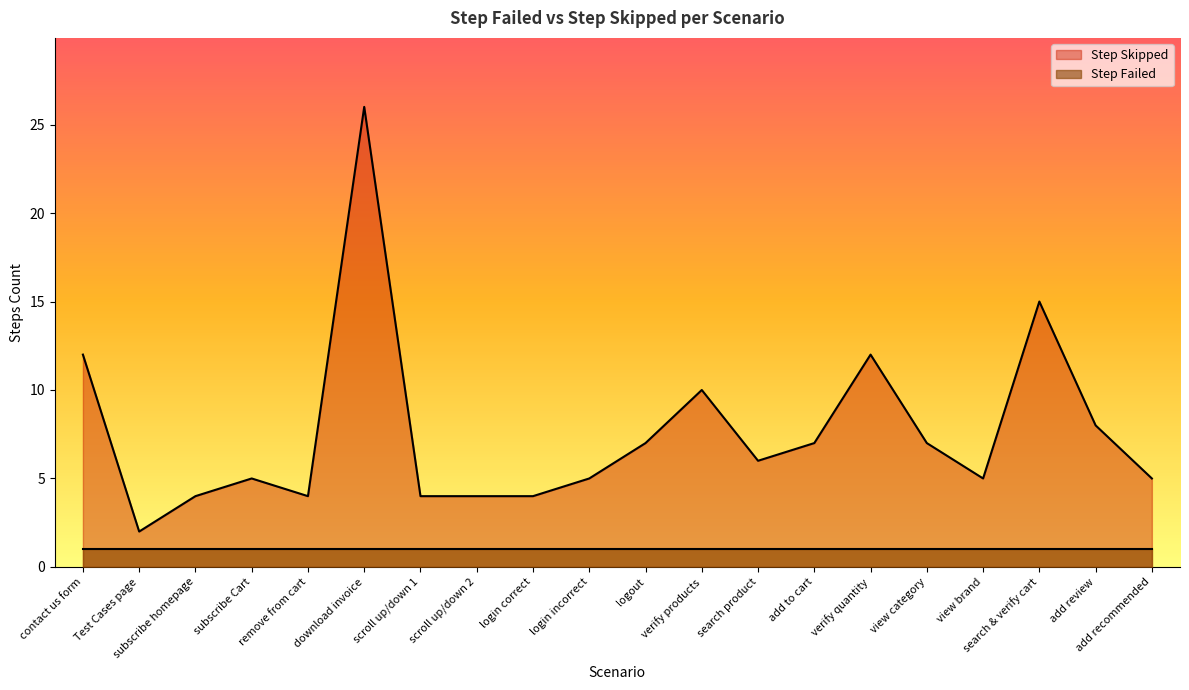

How many lines are shown in the chart?

2